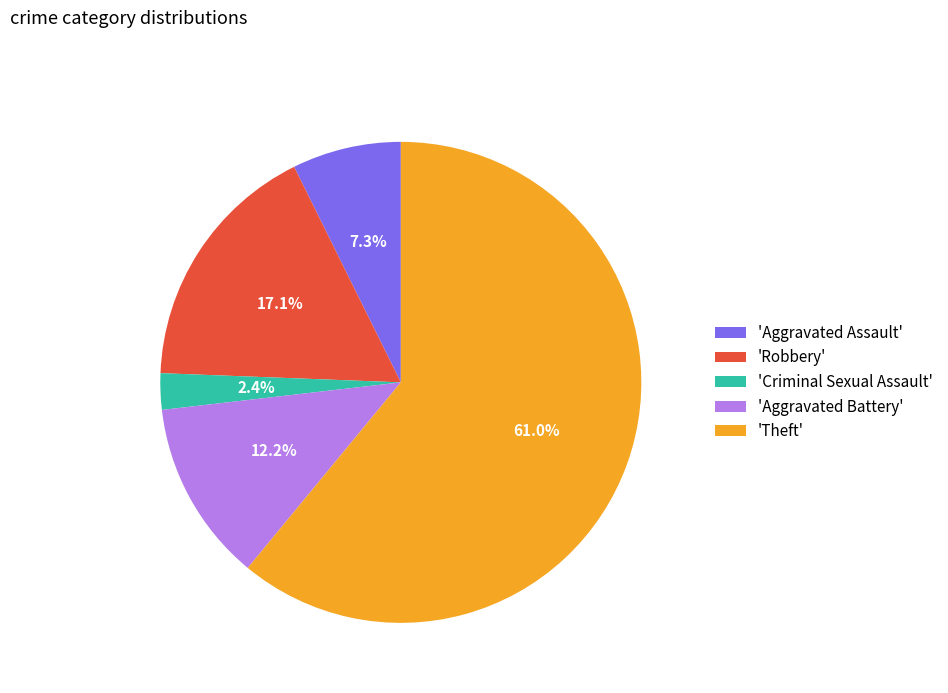

Which slice is the largest?

'Theft'